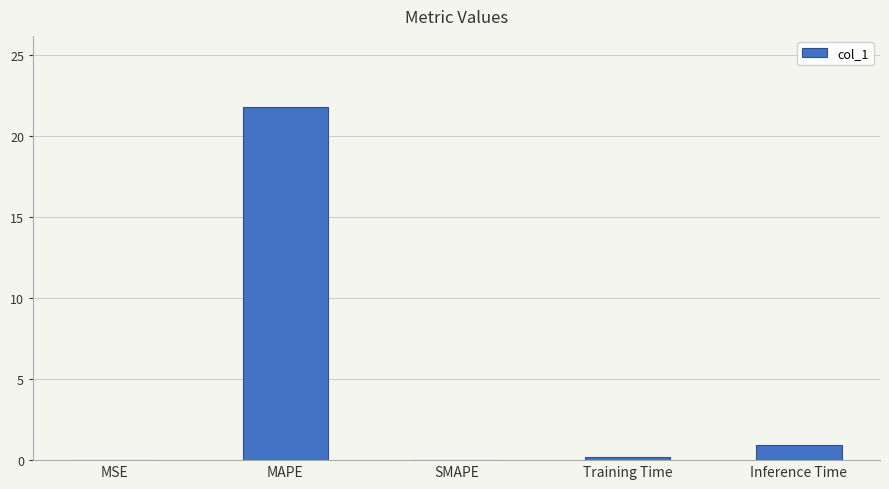

What is the sum of the values at SMAPE and MAPE?

21.8